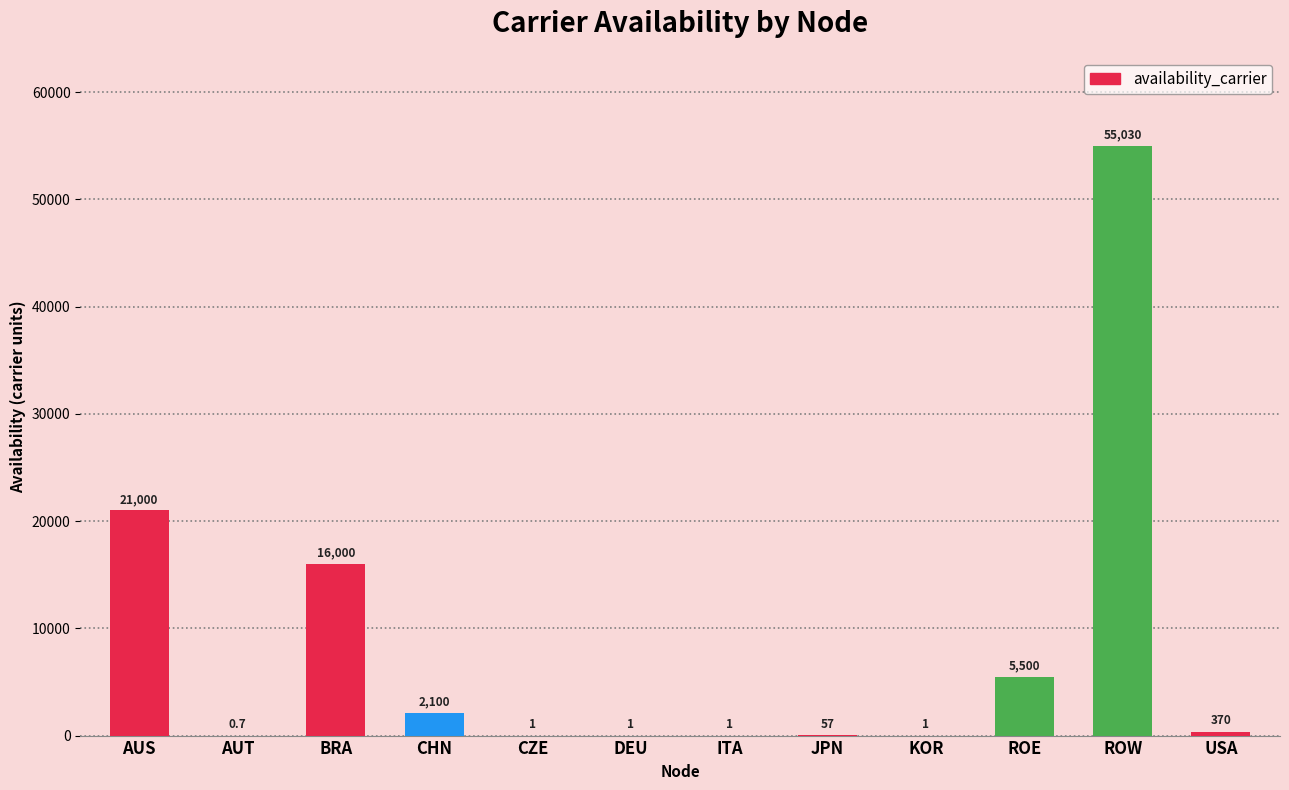

At which label is the value closest to 27515?

AUS